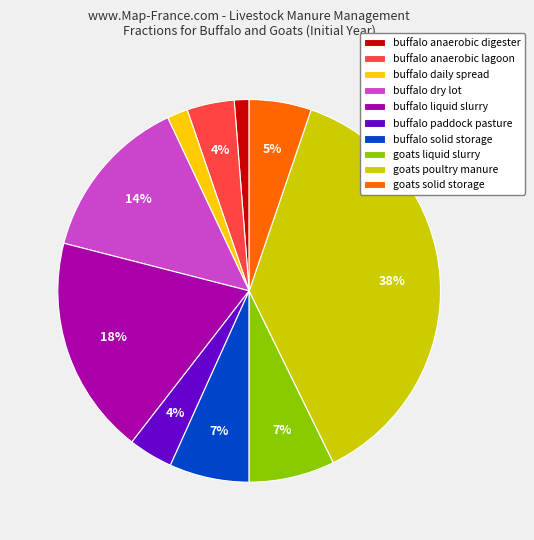

Between buffalo paddock pasture and buffalo daily spread, which is larger?

buffalo paddock pasture